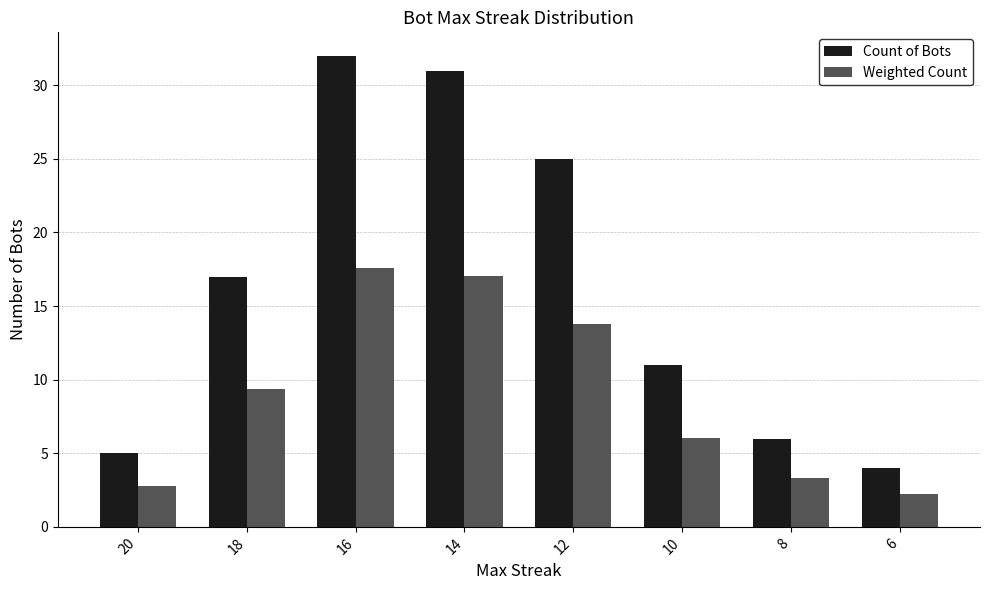

What is the average value of the Weighted Count series?

9.0